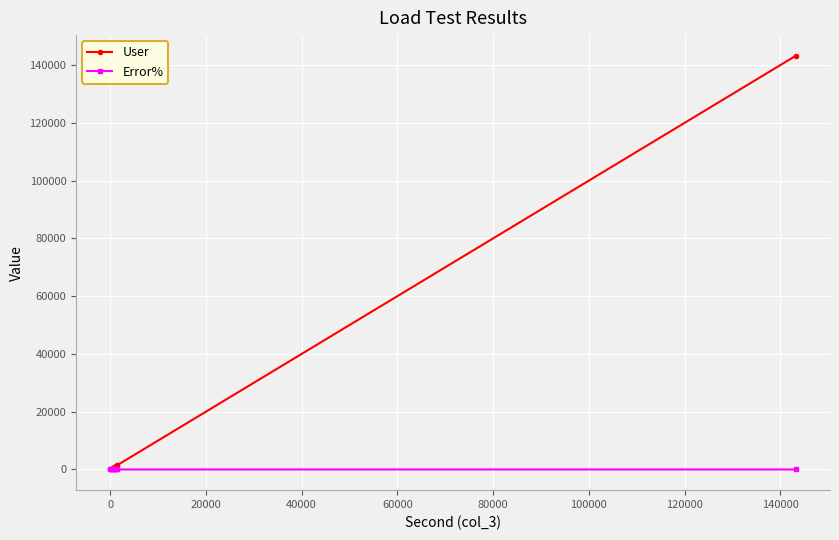

What is the value of the Error% point at the 6th from the left?

3.5